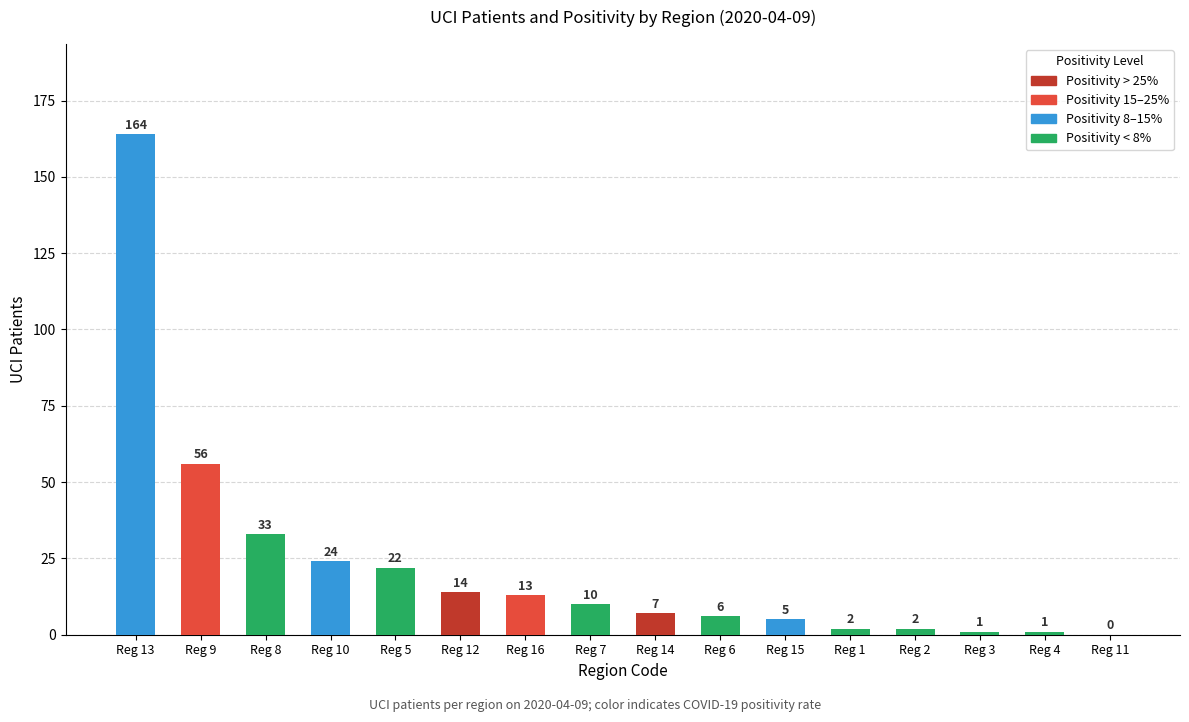

Reading right to left, what are all the values shown in this chart?

Reg 11=0	Reg 4=1	Reg 3=1	Reg 2=2	Reg 1=2	Reg 15=5	Reg 6=6	Reg 14=7	Reg 7=10	Reg 16=13	Reg 12=14	Reg 5=22	Reg 10=24	Reg 8=33	Reg 9=56	Reg 13=164